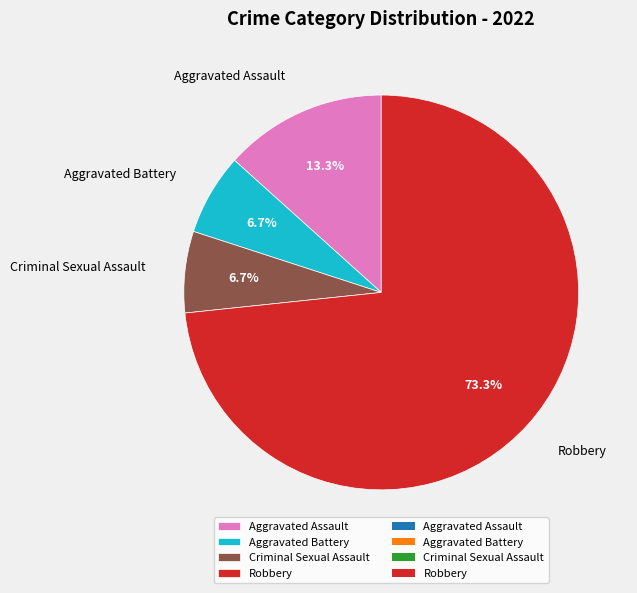

Is Robbery the majority of the pie?

Yes